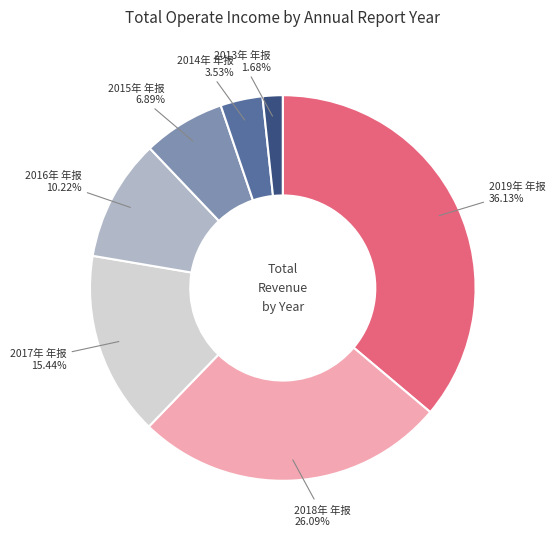

Which category has the biggest portion of the pie?

2019年 年报